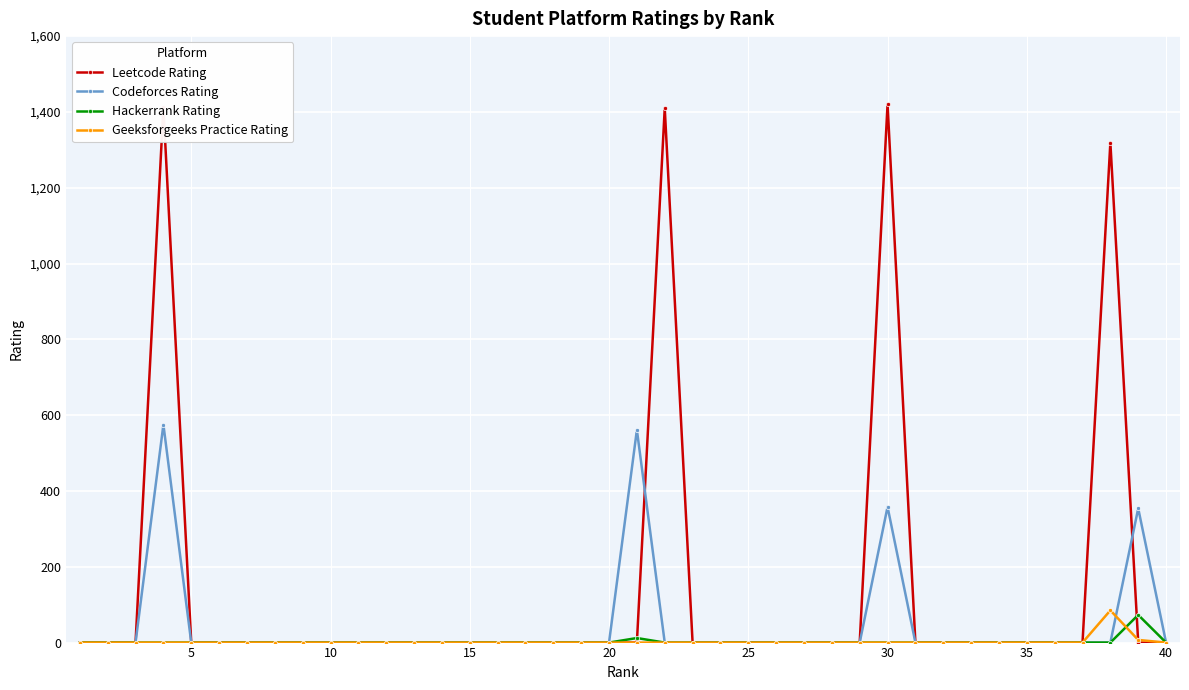

At how many categories does at least one series exceed 726?

4